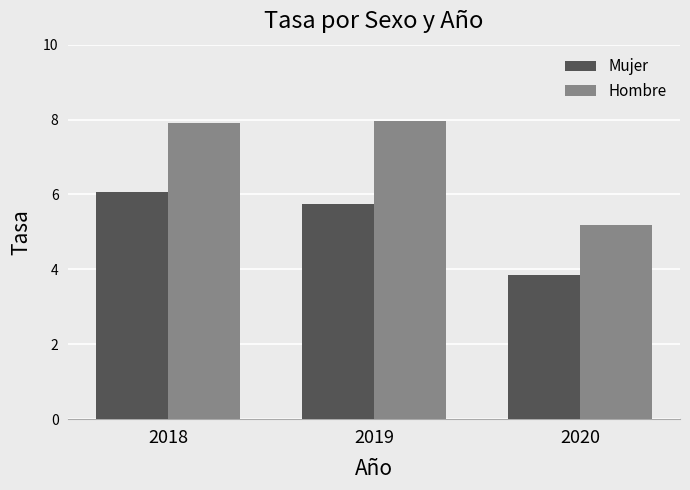

The value of Mujer at 2020 is 5.8. True or false?

False